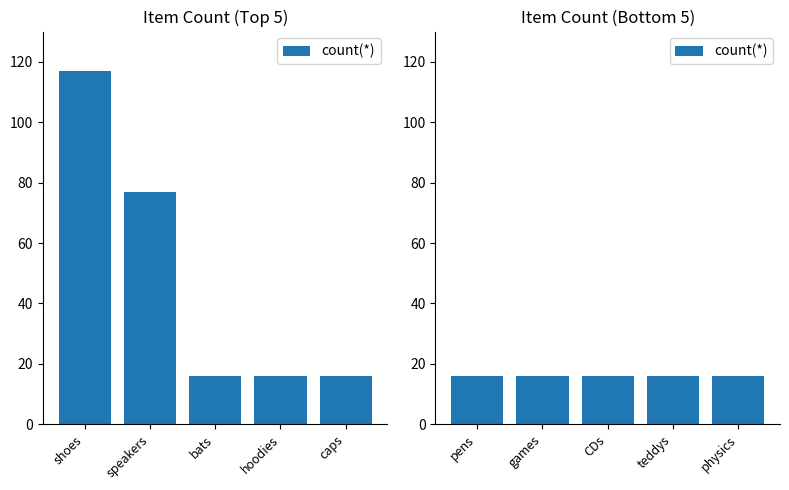

What is the smallest value displayed?

16